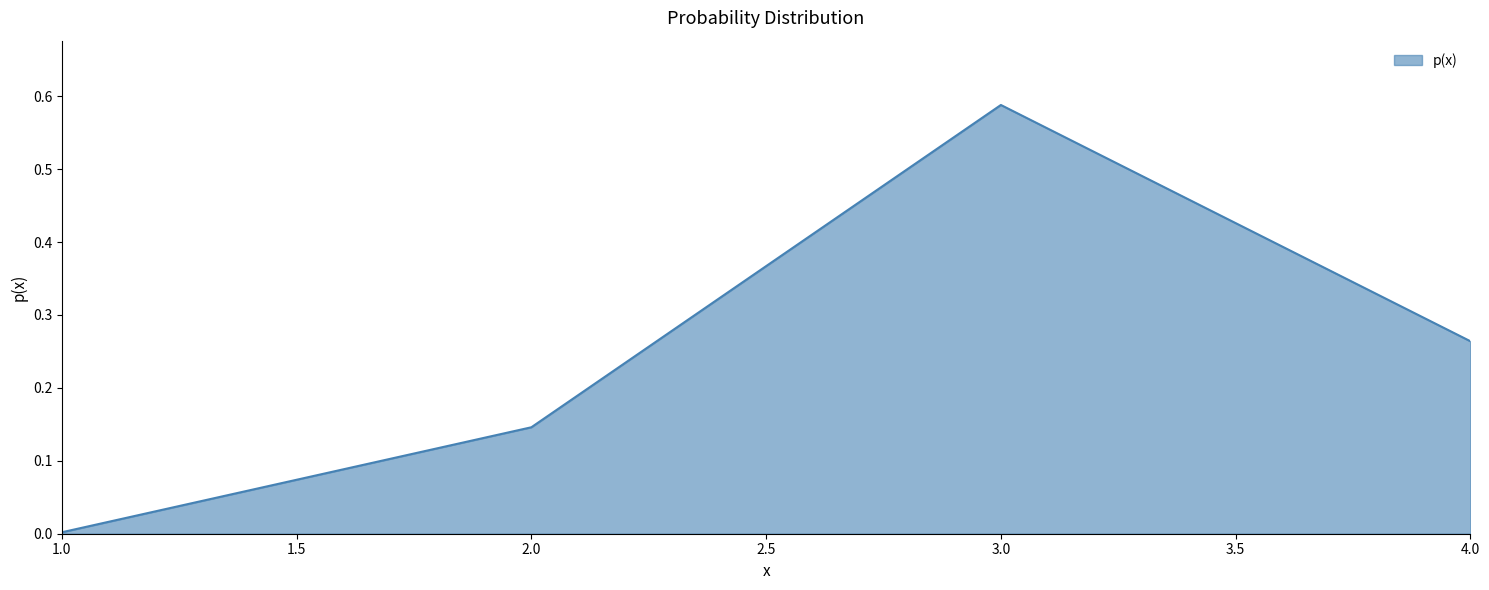

What is the sum of all values?

1.0